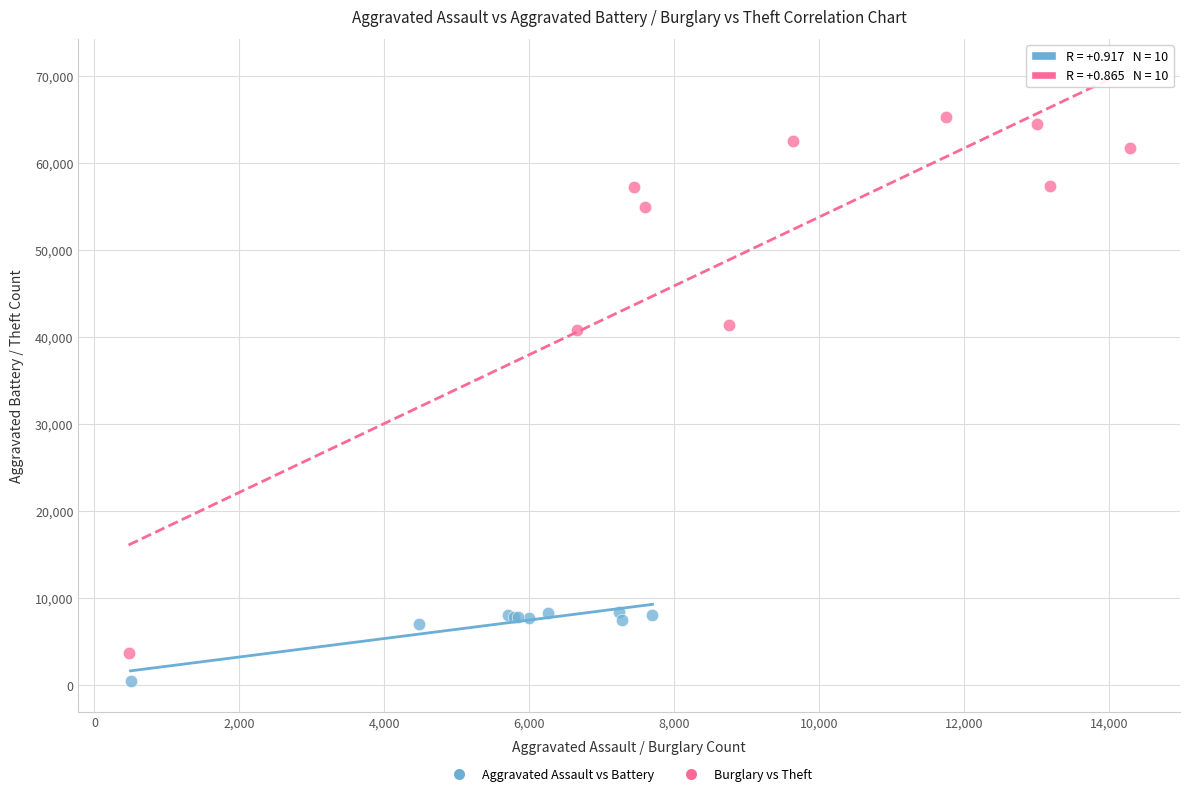

Which series contains the highest Y value?

Burglary vs Theft